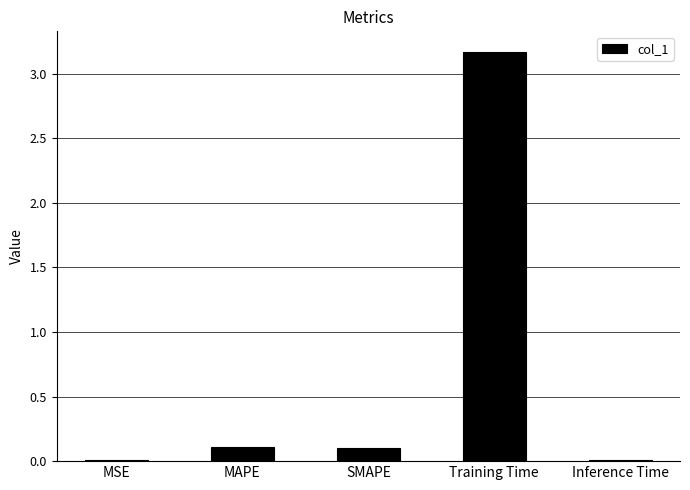

What is the average value?

0.7